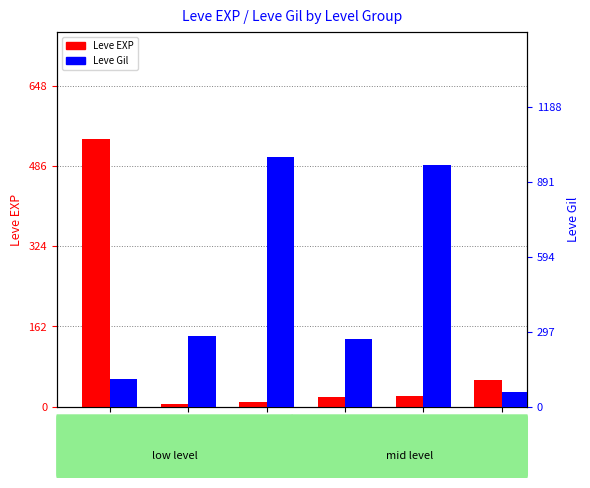

What is the approximate value of Leve Gil at Level 1?

112